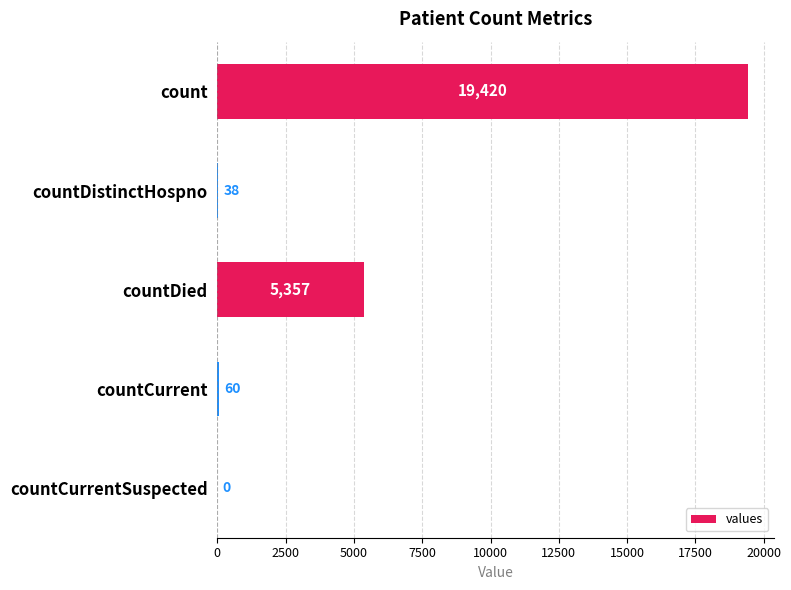

Where is the data nearest to the value 9710?

countDied